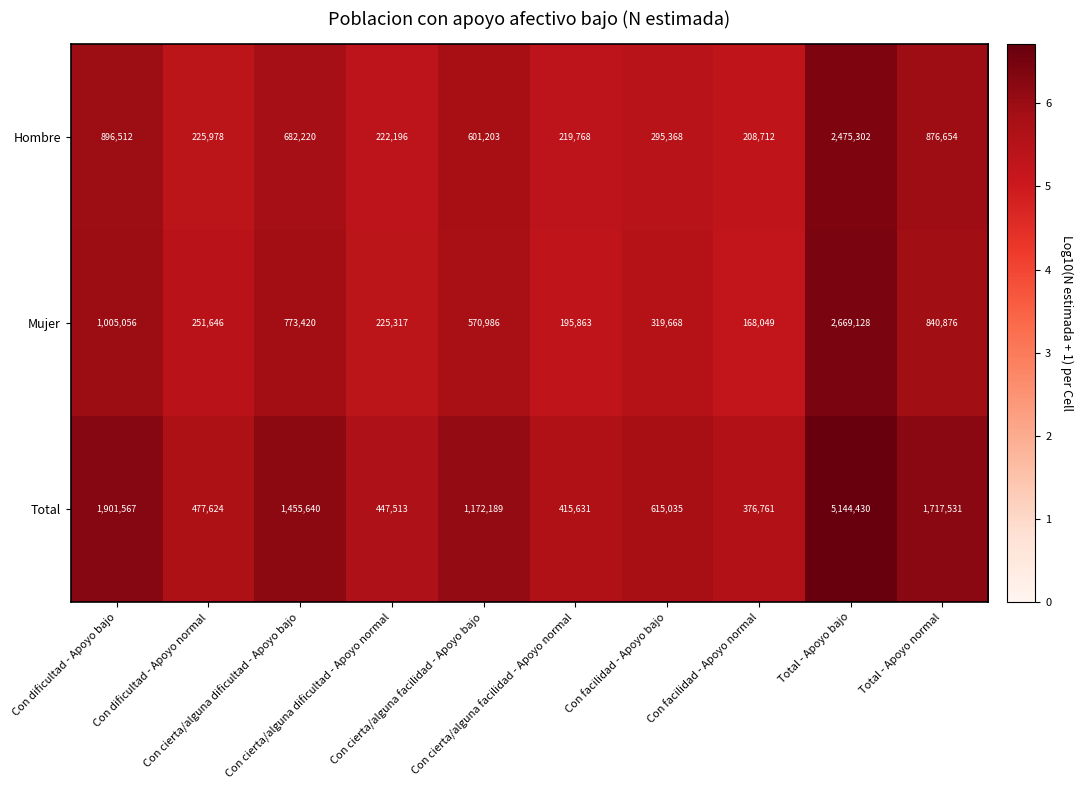

What is the maximum value for Total?

5144430